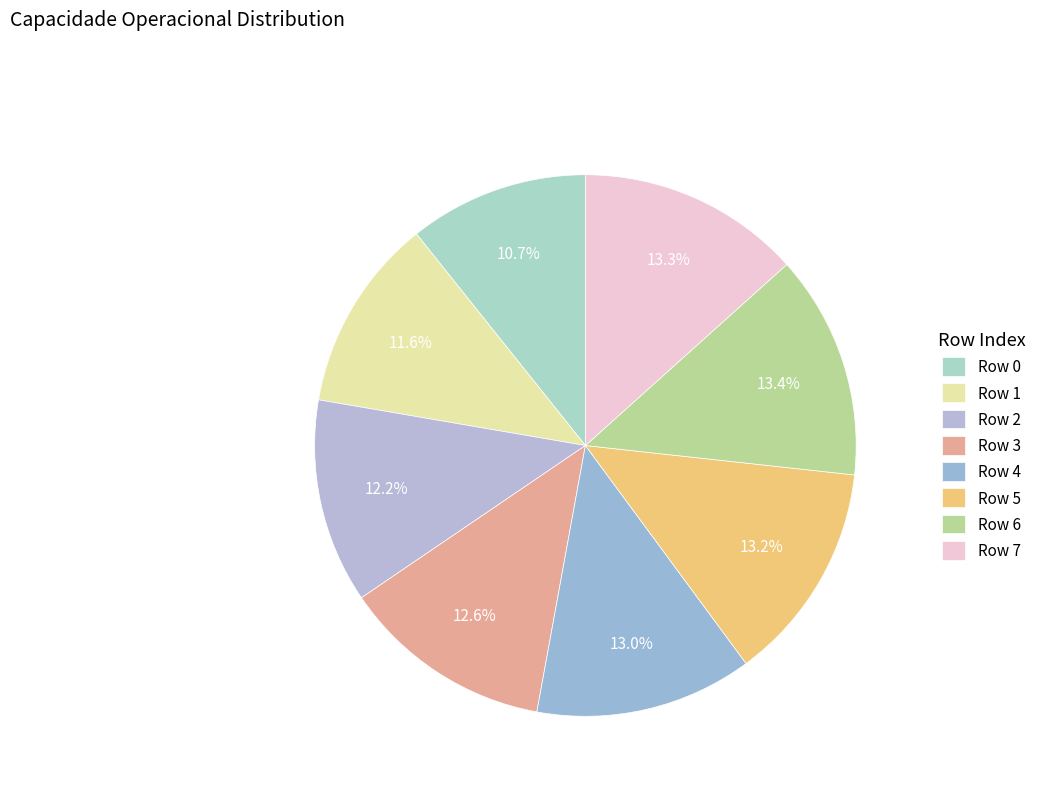

What percentage is NOT represented by Row 4?

87.0%